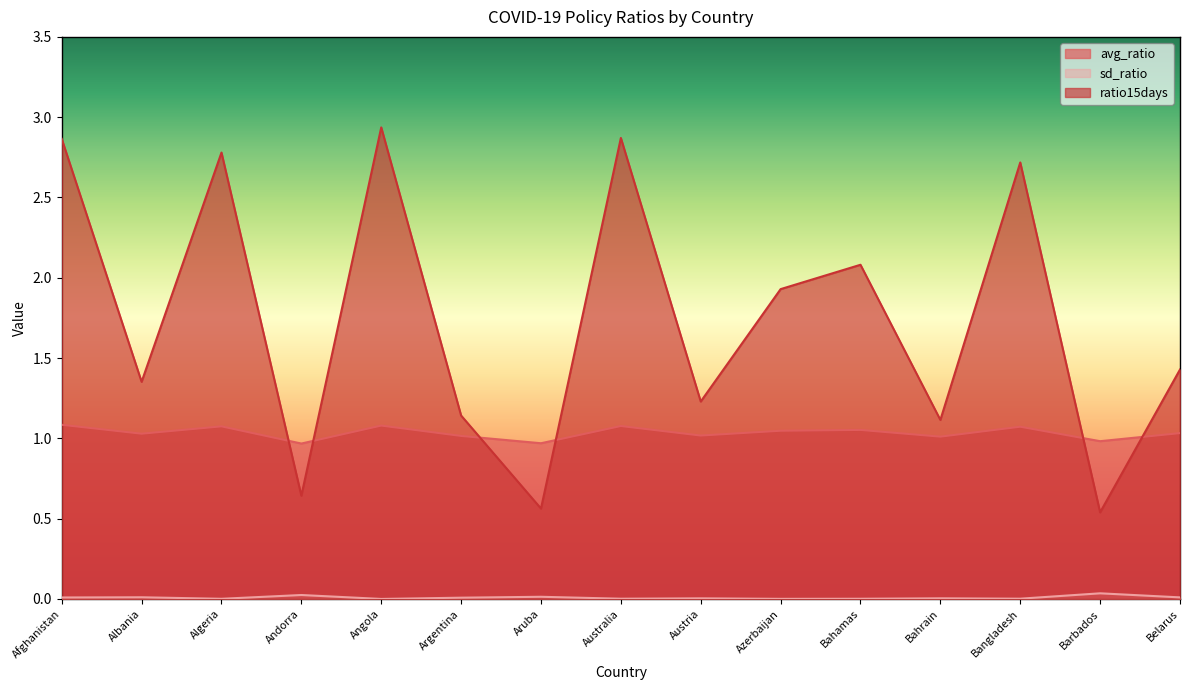

True or false: avg_ratio and sd_ratio intersect in this chart.

False